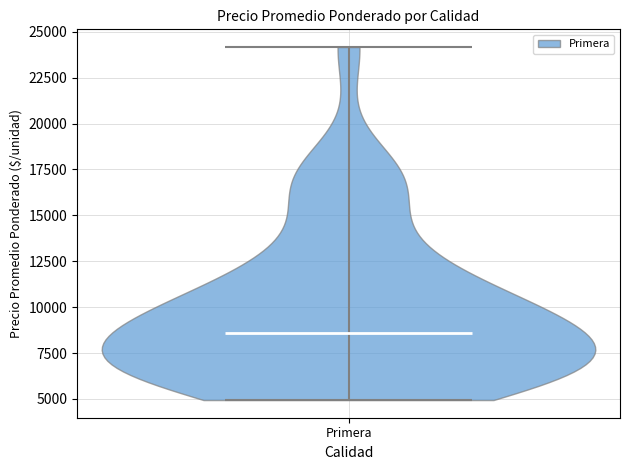

Read this violin plot against the y-axis: where its median line is, and the lowest and highest points the violin reaches. The values are not printed on the chart, so give them approximately, as read against the axis.

median line 8500, lowest point 5000, highest point 24000